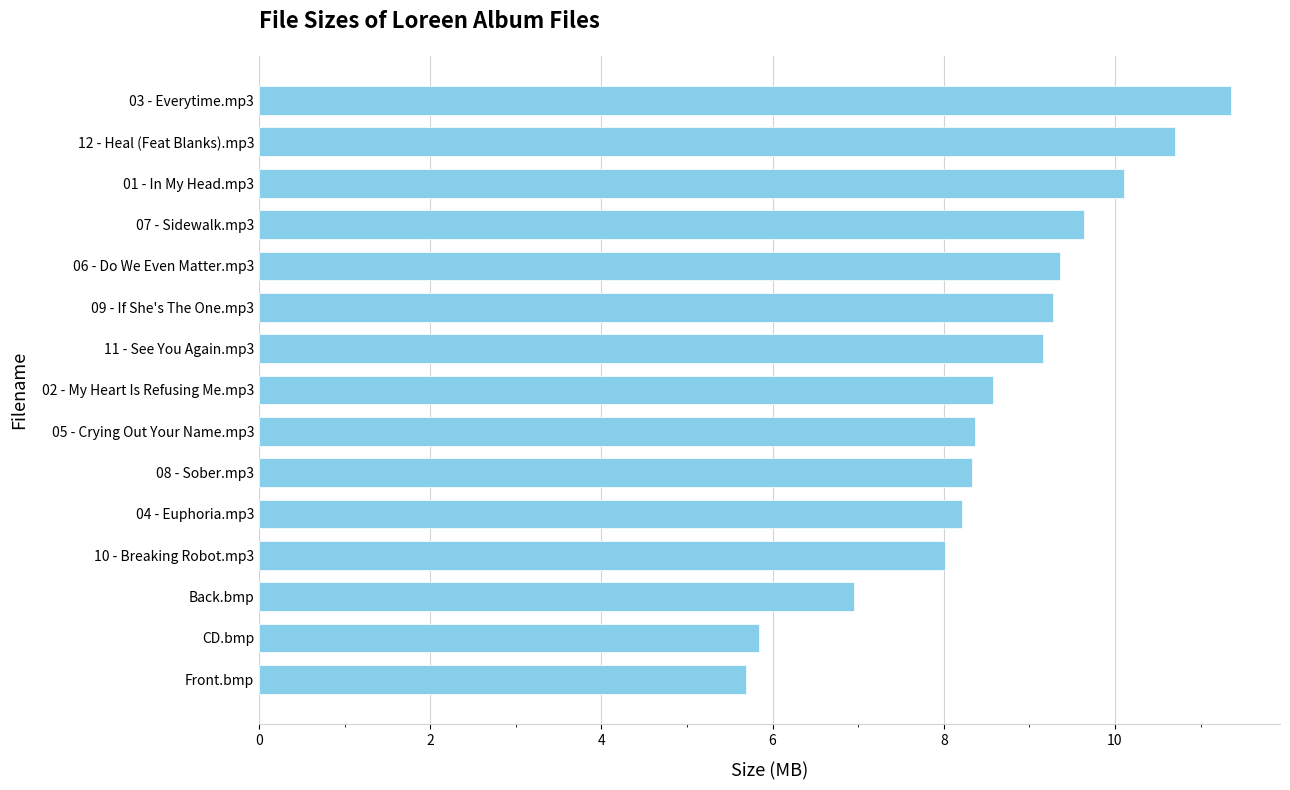

What is the difference between the maximum and minimum values?

5.7